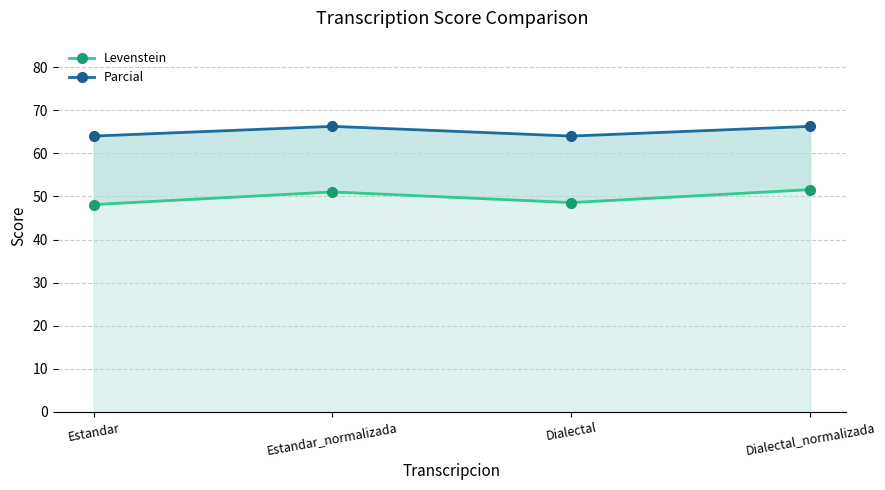

True or false: Levenstein and Parcial cross at least once.

False